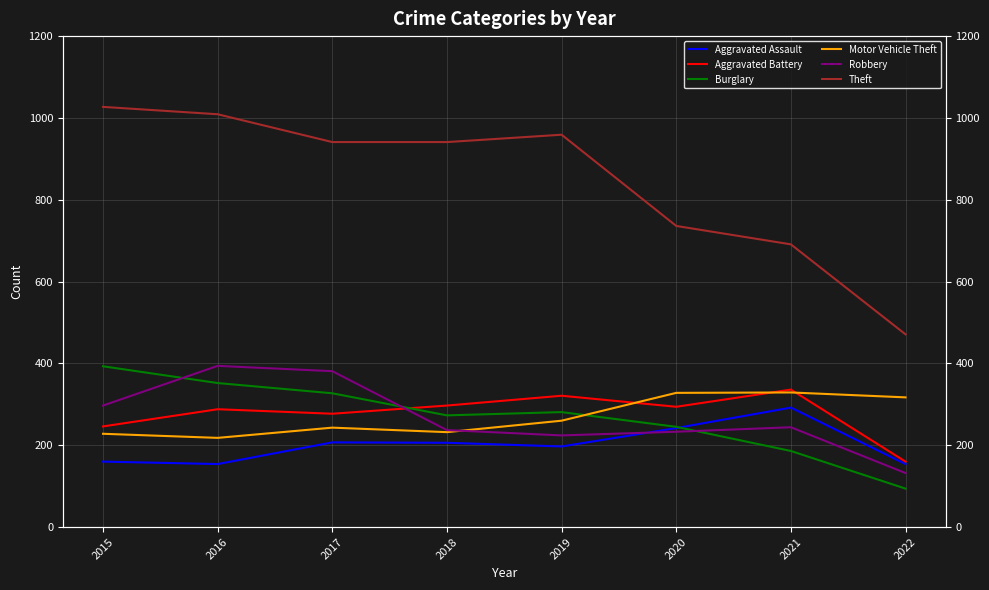

List the labels in order of Robbery value, largest first.

2016, 2017, 2015, 2021, 2018, 2020, 2019, 2022